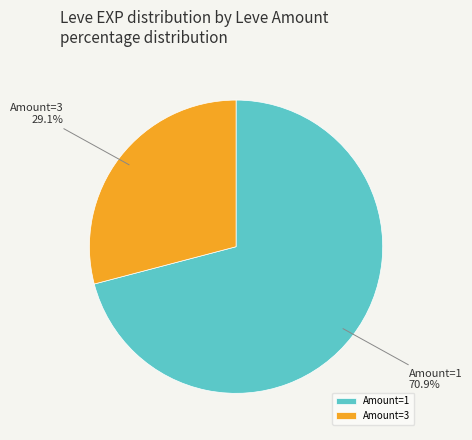

Which has a higher value, Amount=3 or Amount=1?

Amount=1